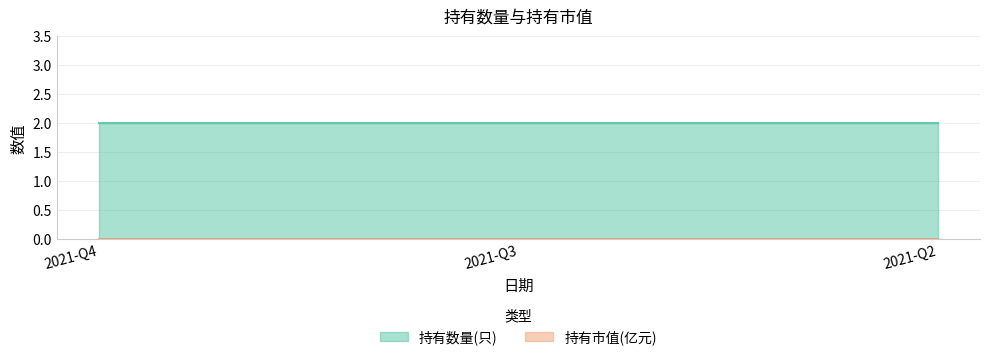

At which category is the sum across all series the highest?

2021-Q4